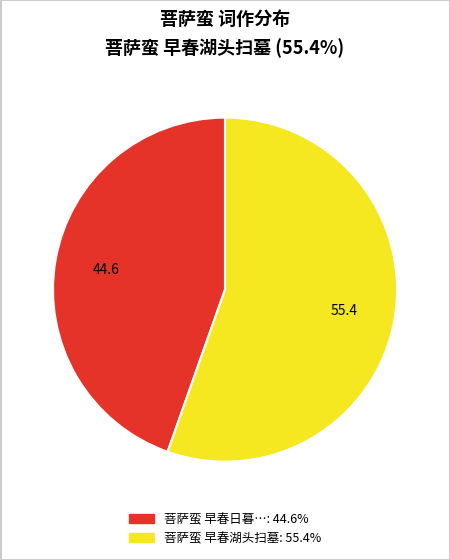

Is there any slice that represents more than half of the pie?

Yes